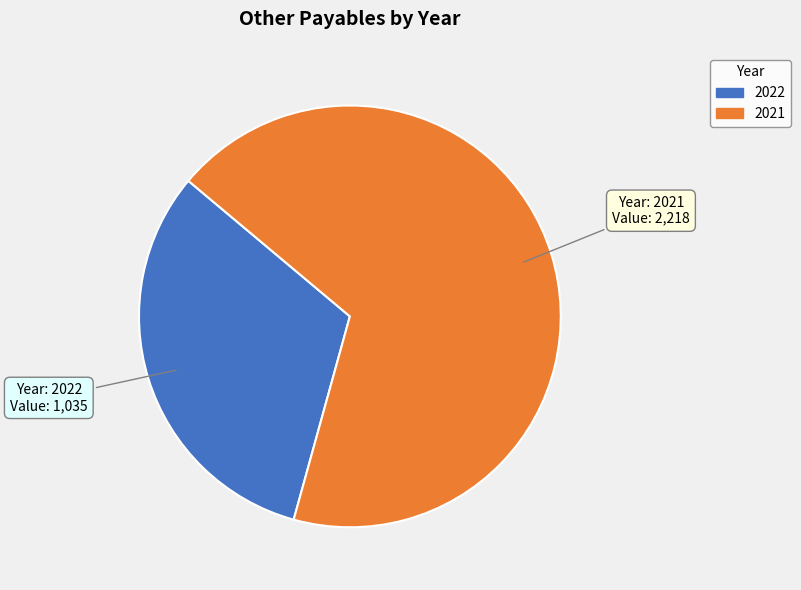

Rank the categories by value from lowest to highest.

2022, 2021